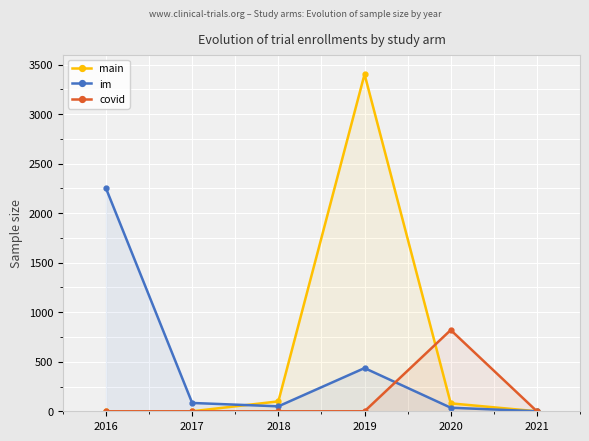

Between 2021 and 2020, which is larger?

2020